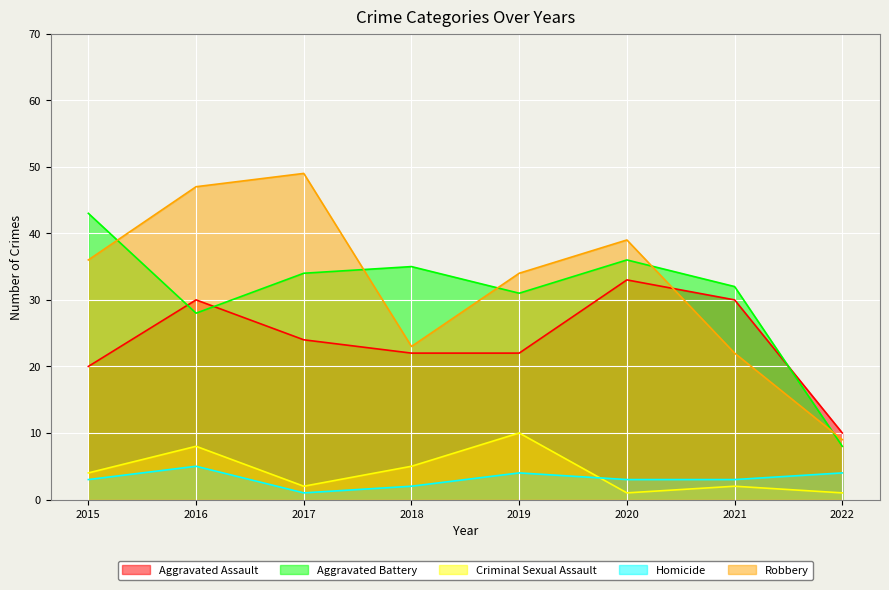

How many lines are shown in the chart?

5